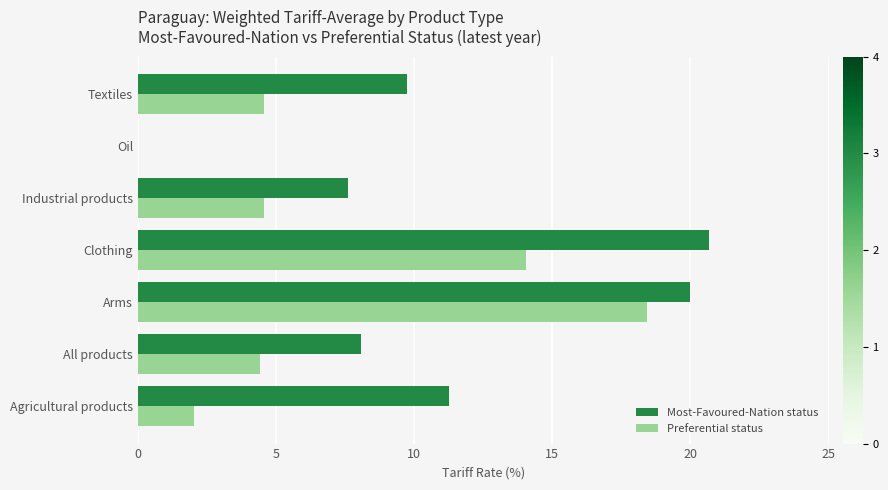

The value of Preferential status at Agricultural products is 2.0. True or false?

True